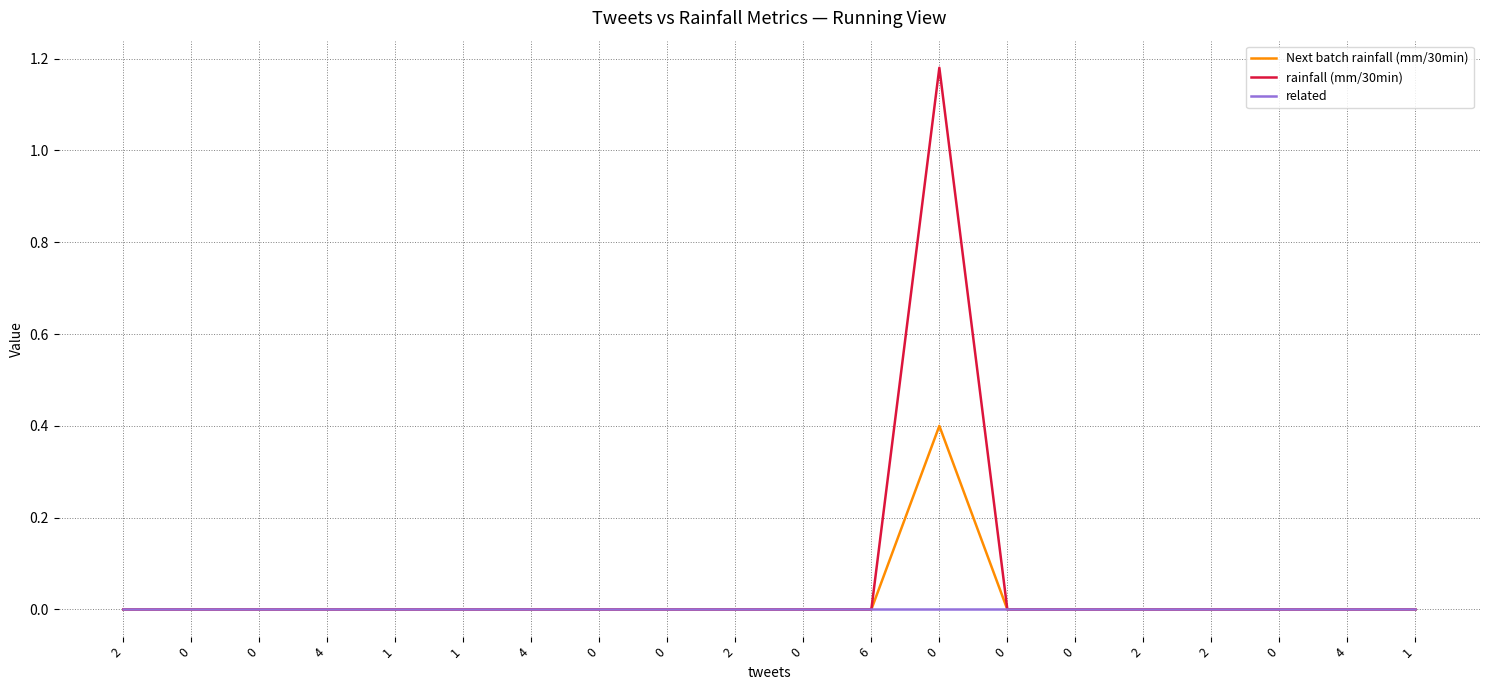

Reading left to right, list all the values displayed in this chart.

Next batch rainfall (mm/30min): 0.0	0.0	0.0	0.0	0.0	0.0	0.0	0.0	0.0	0.0	0.0	0.0	0.4	0.0	0.0	0.0	0.0	0.0	0.0	0.0
rainfall (mm/30min): 0.0	0.0	0.0	0.0	0.0	0.0	0.0	0.0	0.0	0.0	0.0	0.0	1.2	0.0	0.0	0.0	0.0	0.0	0.0	0.0
related: 0.0	0.0	0.0	0.0	0.0	0.0	0.0	0.0	0.0	0.0	0.0	0.0	0.0	0.0	0.0	0.0	0.0	0.0	0.0	0.0